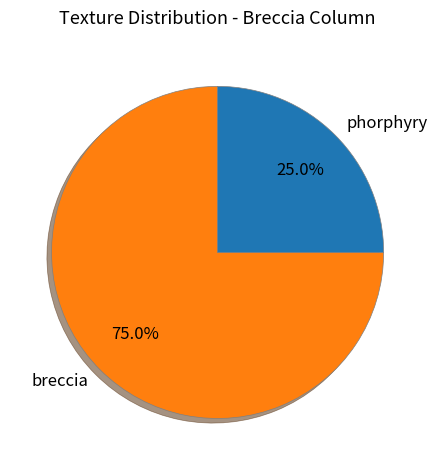

Between breccia and phorphyry, which is larger?

breccia